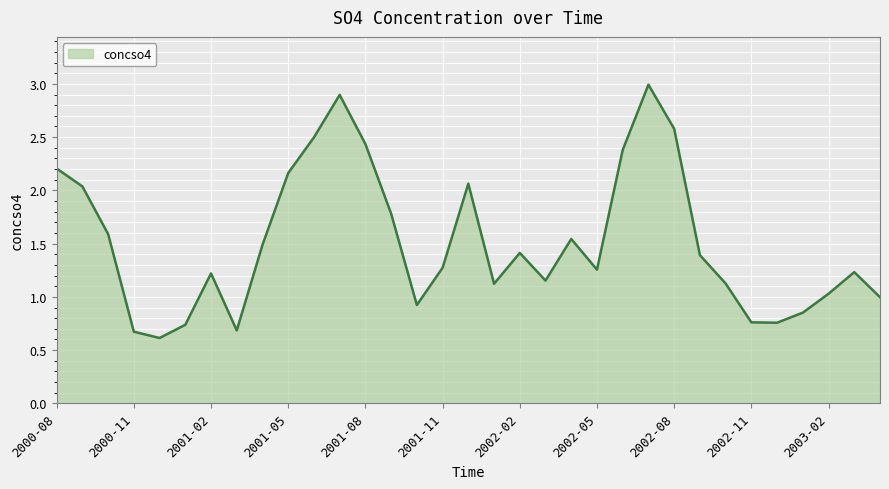

What is the smallest value displayed?

0.6